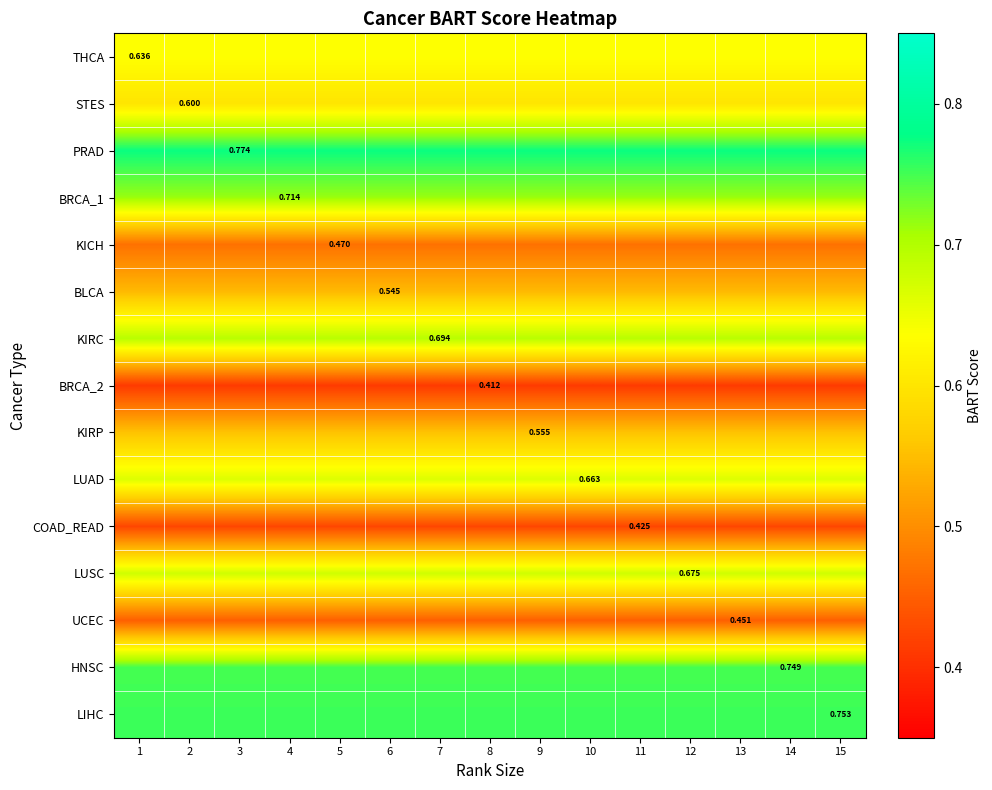

Is the value of KIRP at 11 greater than the value of HNSC at 7?

No